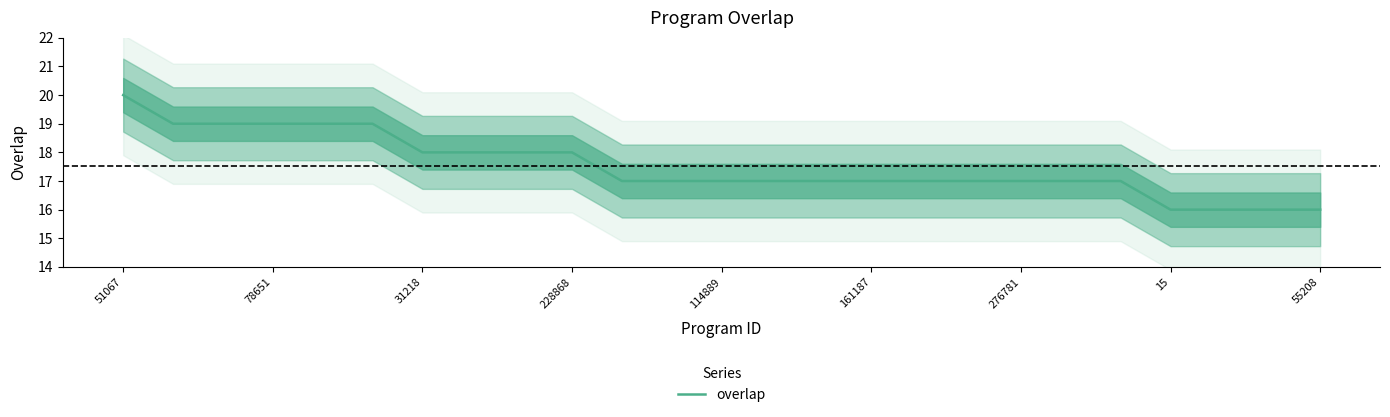

What is the lowest value of the overlap series?

16